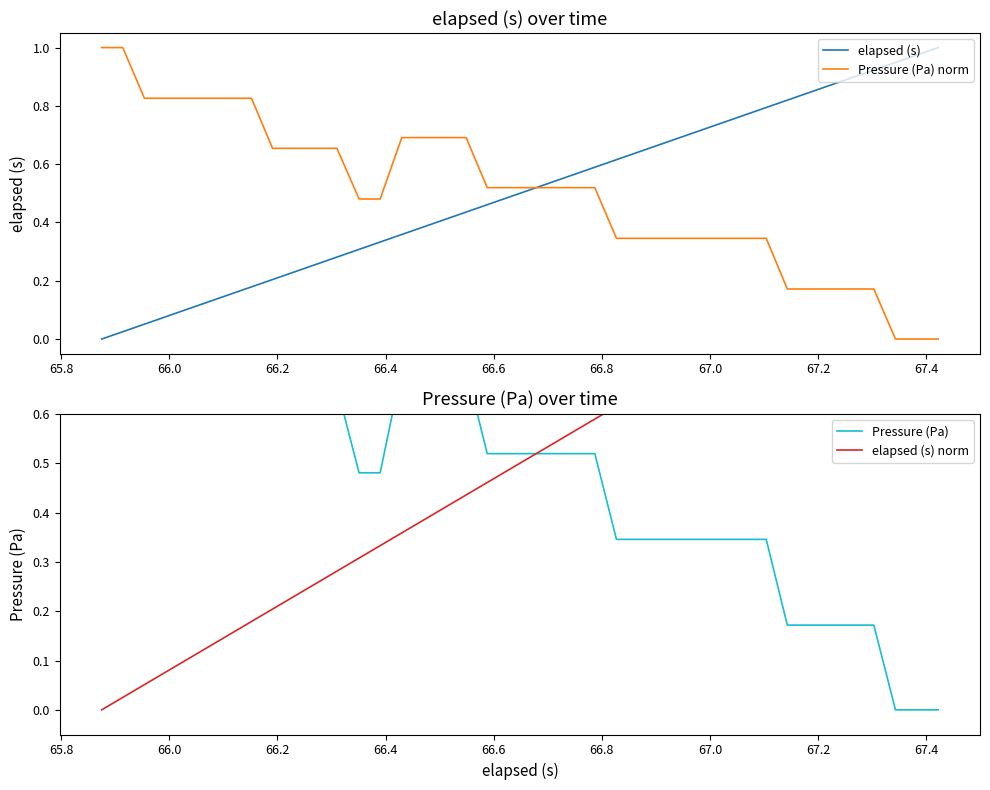

What is the difference between the maximum and second lowest values in the elapsed (s) series?

1.0